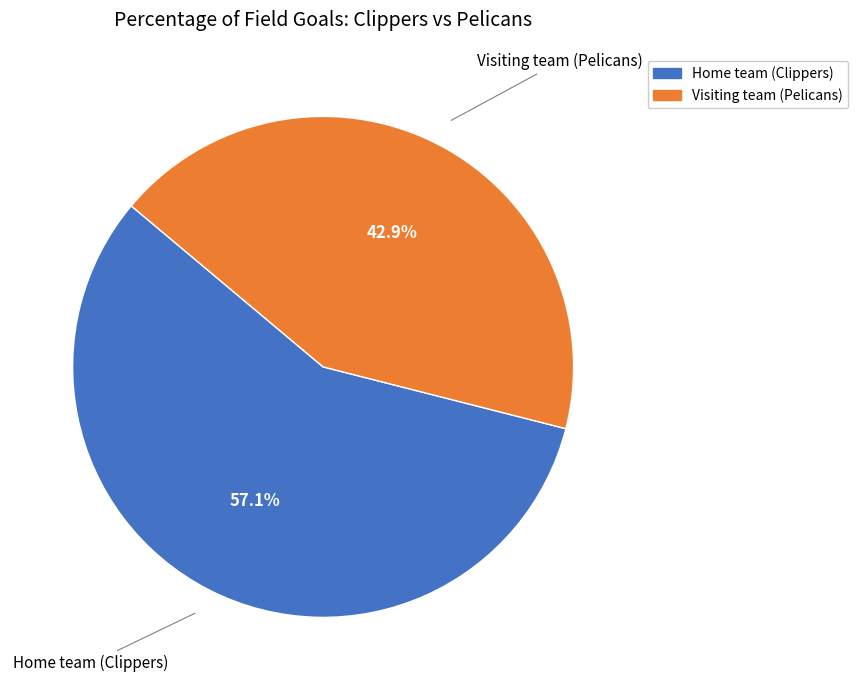

How many segments does this pie chart have?

2